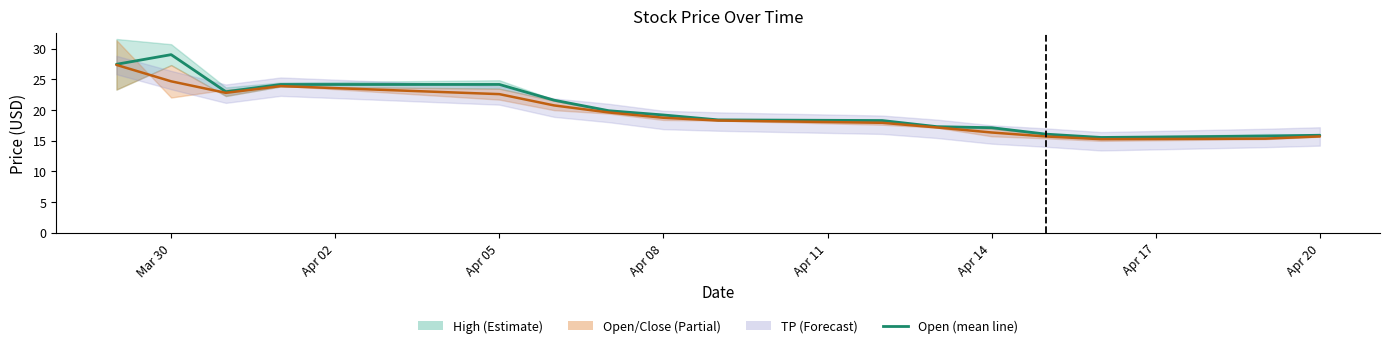

Which series has the largest total across all categories?

Open